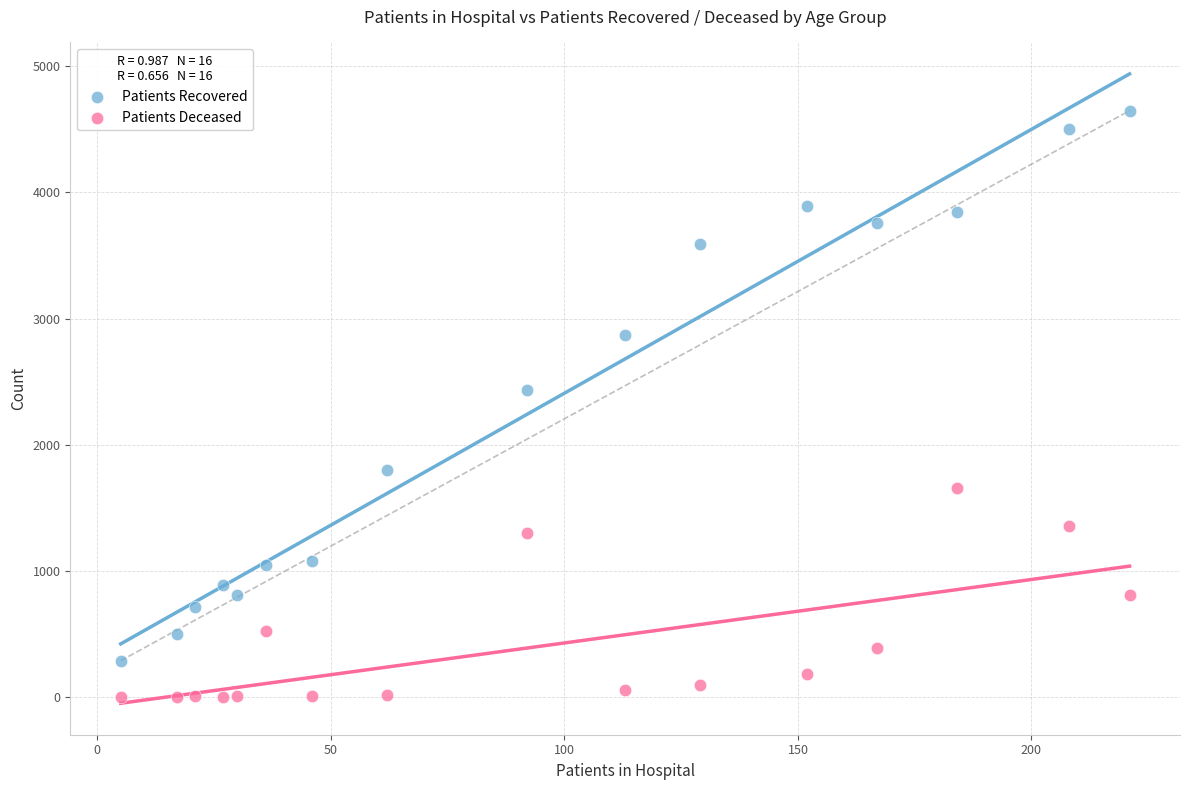

Which series reaches the minimum Y coordinate?

Patients Deceased